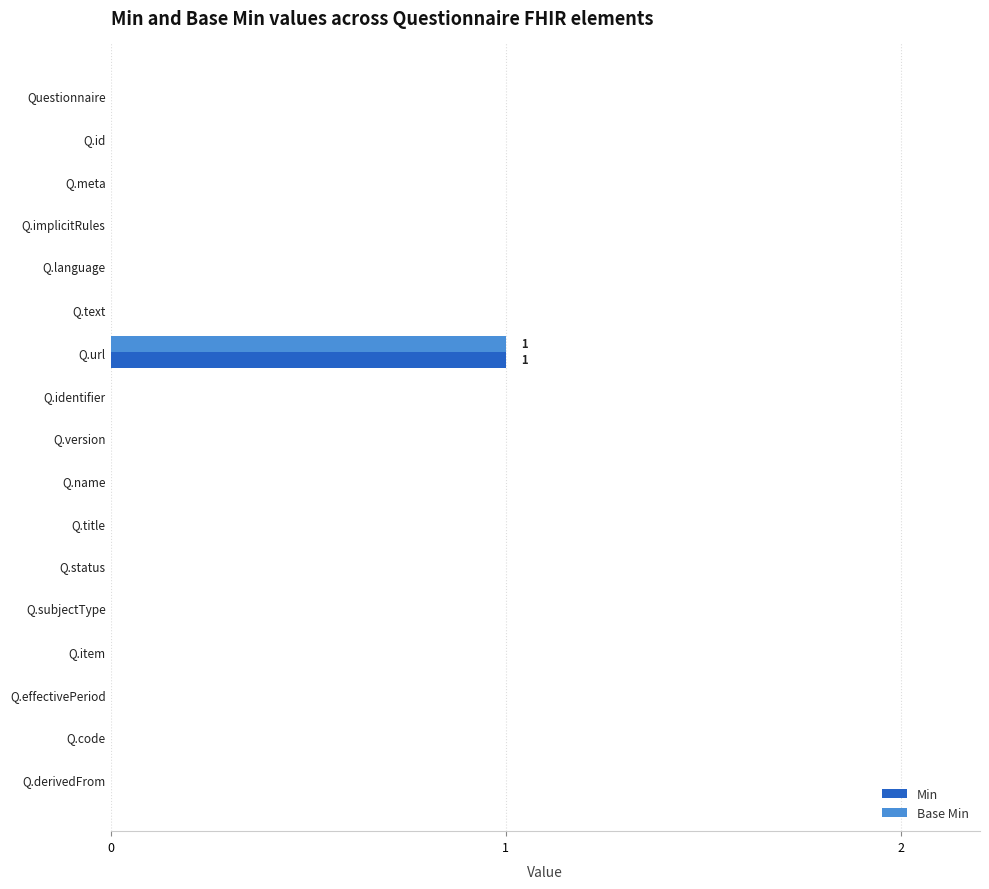

At which category is the sum across all series the highest?

Q.url